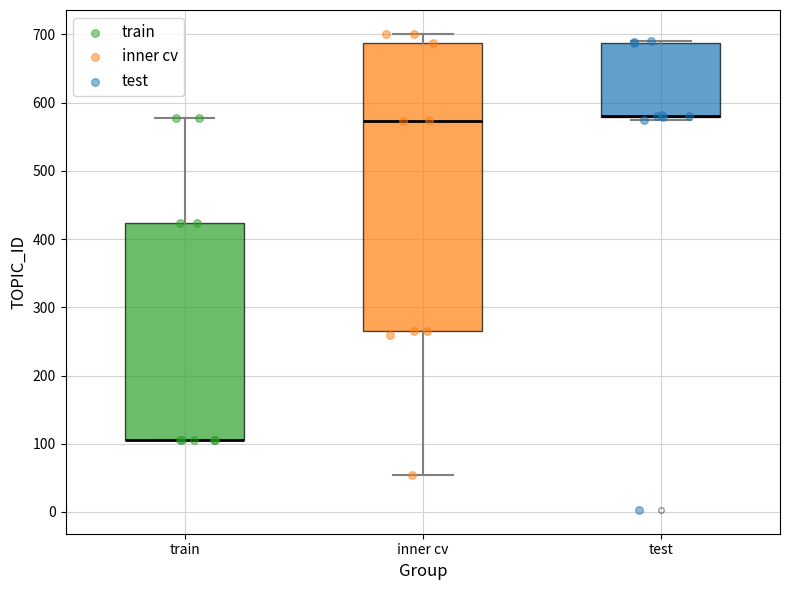

Reading left to right, read every box against the y-axis: the position of its median line, the range the box covers, and the ends of its whiskers. The values are not printed on the chart, so give them approximately, as read against the axis.

train: median 110 (drawn on the box's lower edge), box 110 to 420, whiskers 110 to 580
inner cv: median 570, box 270 to 690, whiskers 50 to 700
test: median 580 (drawn on the box's lower edge), box 580 to 690, whiskers 580 (just below the box's lower edge) to 690